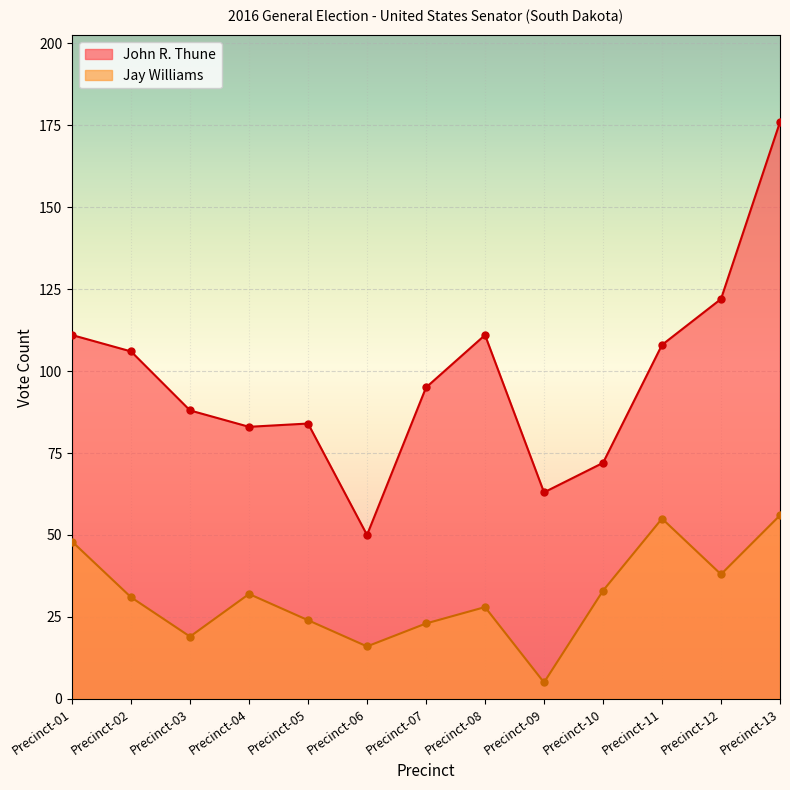

Reading left to right, list all the values displayed in this chart.

John R. Thune: 111	106	88	83	84	50	95	111	63	72	108	122	176
Jay Williams: 48	31	19	32	24	16	23	28	5	33	55	38	56